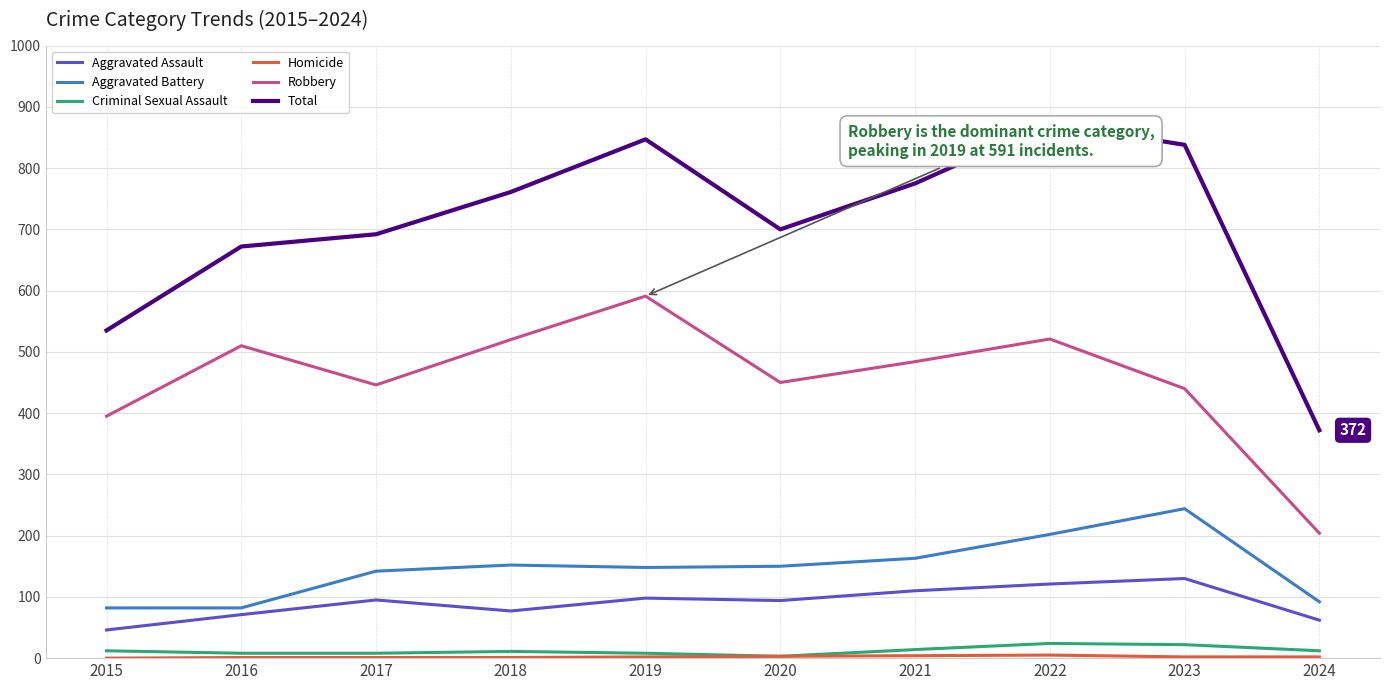

At how many categories does at least one series exceed 244?

10